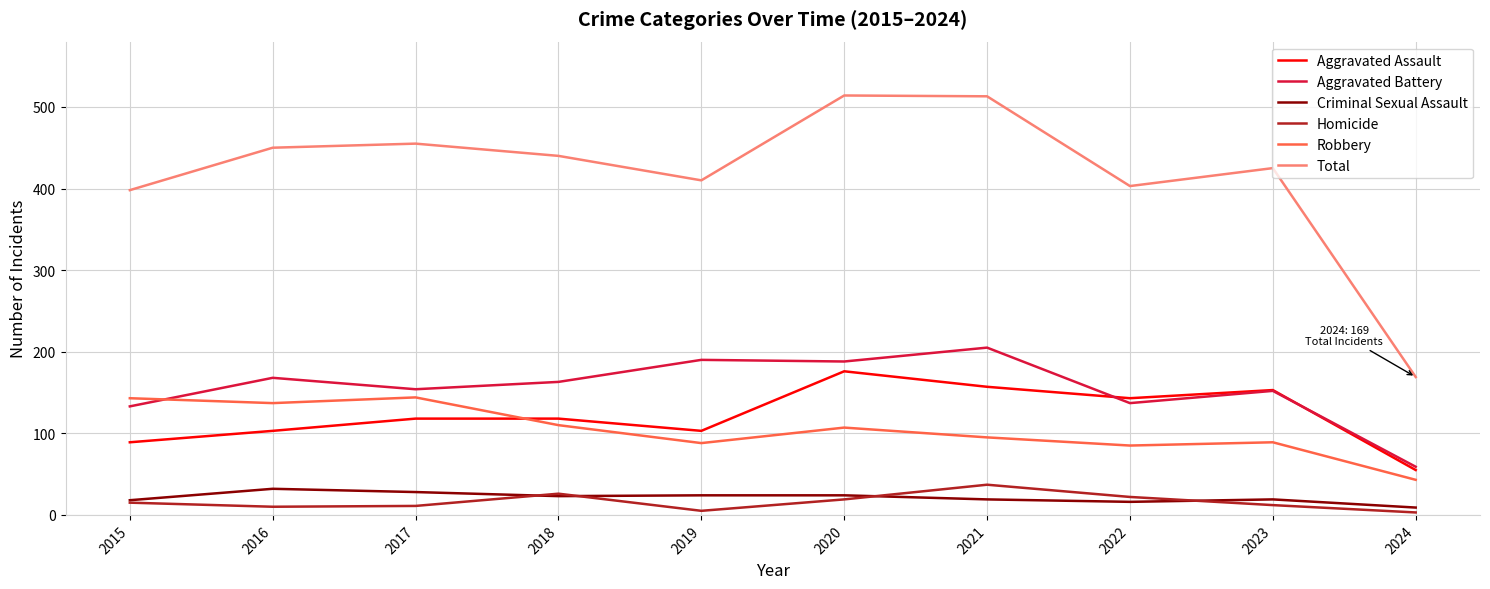

Is it true that Aggravated Battery equals 108 at 2018?

False